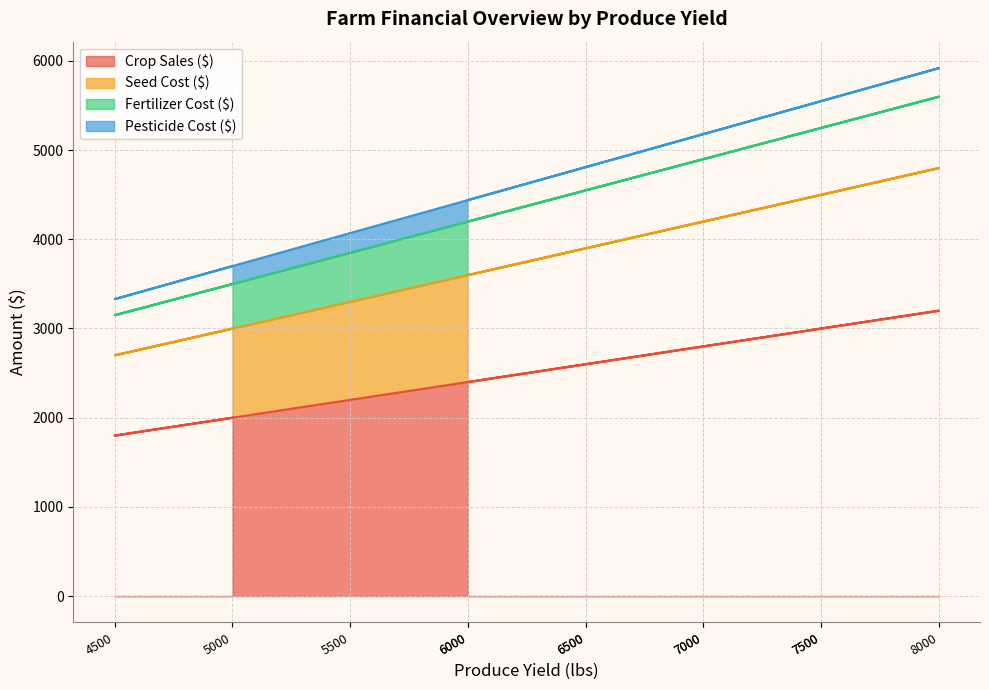

List the series in order of their peak value, highest first.

Pesticide Cost ($), Fertilizer Cost ($), Seed Cost ($), Crop Sales ($)